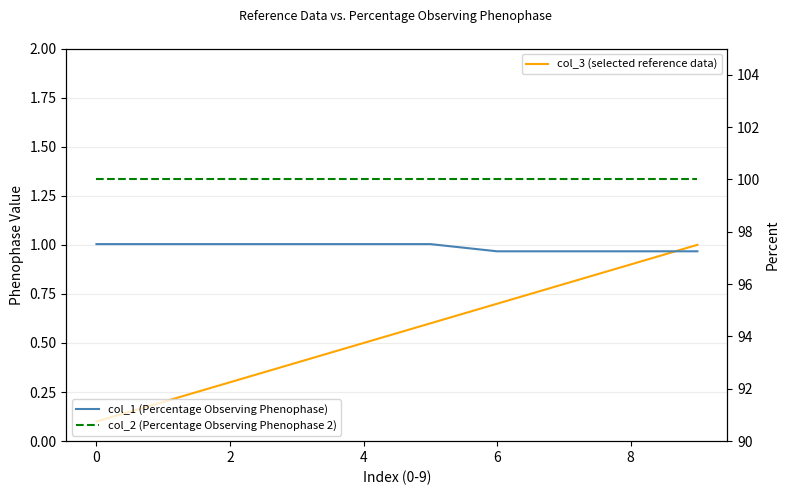

What is the label of the 3rd point from the left?

2